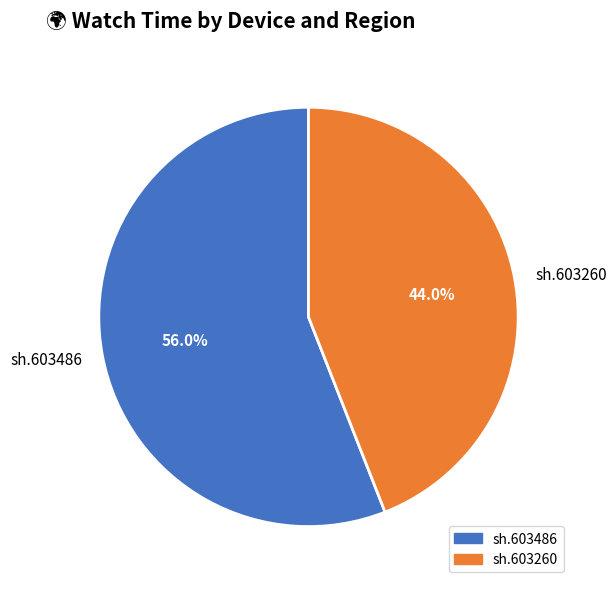

To the nearest percent, what is the difference between the sh.603260 and sh.603486 slice percentages?

12%